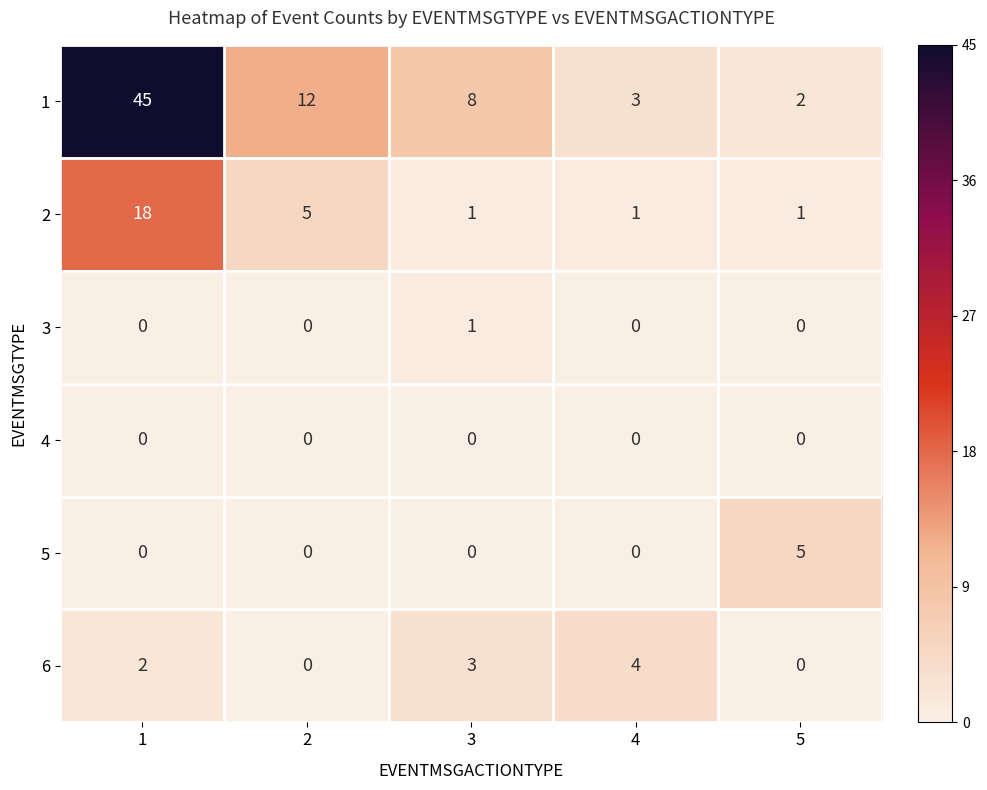

The 5 series shows 0 at 1. True or false?

True